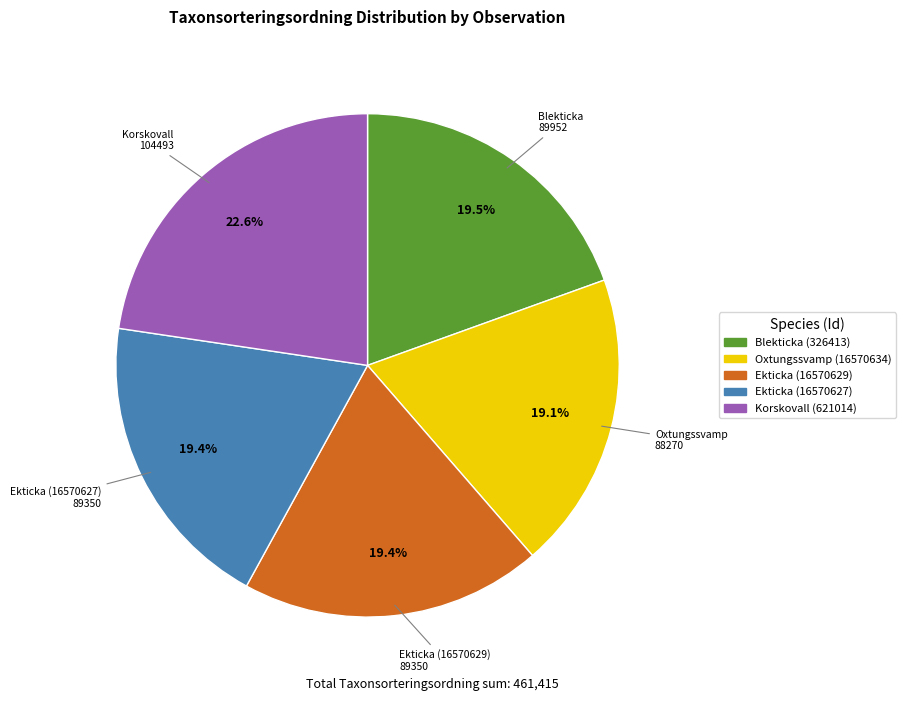

To the nearest percent, what is the difference between the largest and smallest slice percentages?

4%